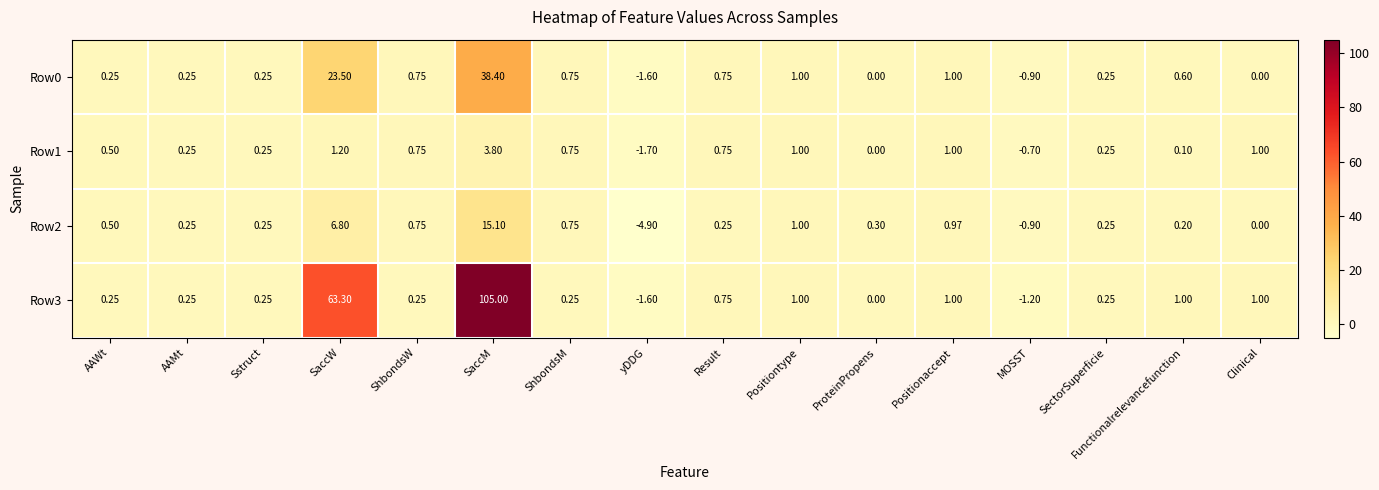

Count the number of data series in this chart.

4